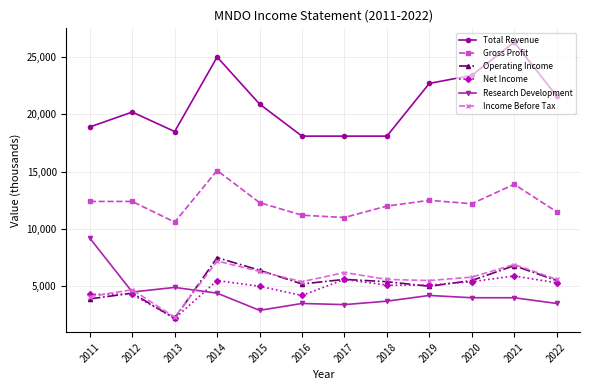

True or false: Total Revenue and Operating Income cross at least once.

False